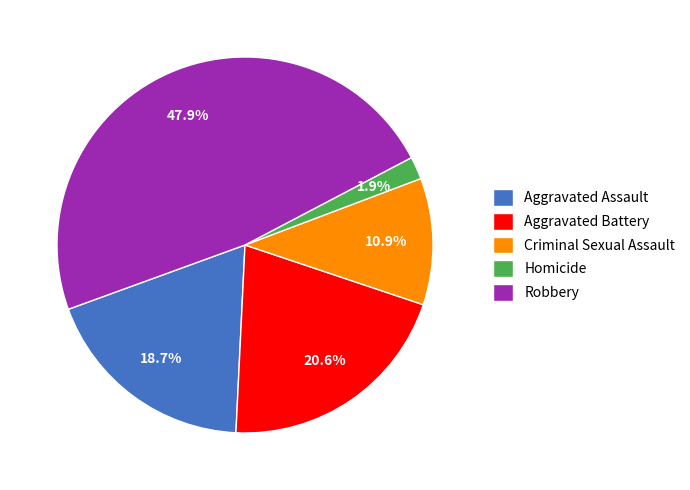

True or false: Aggravated Battery accounts for 34% of the total.

False